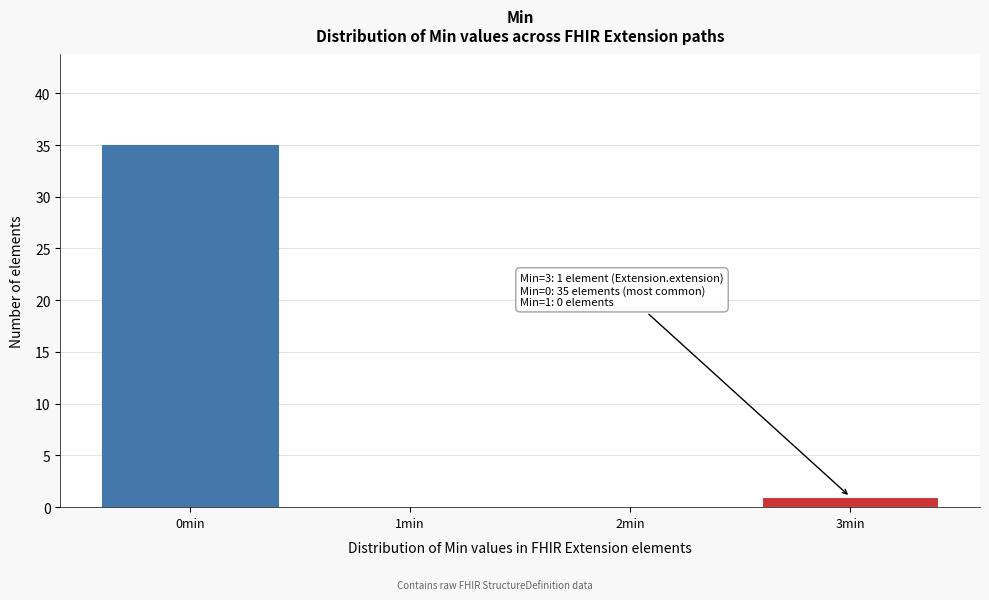

Over which range of the x-axis is the bar tallest?

-0.5 to 0.5